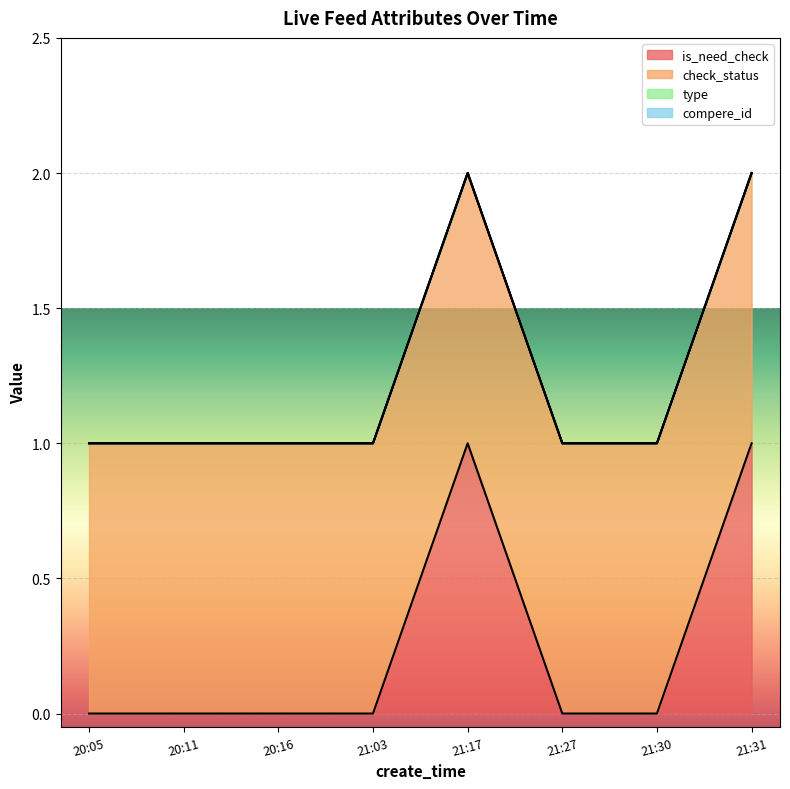

Between 20:16 and 21:03, which is larger?

20:16